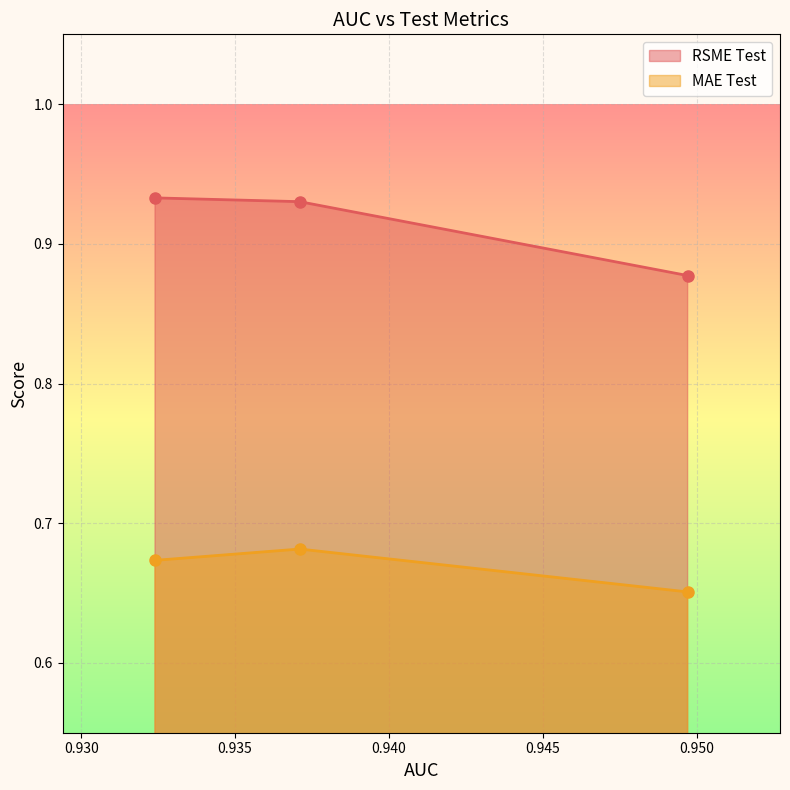

How many series are shown in this chart?

2